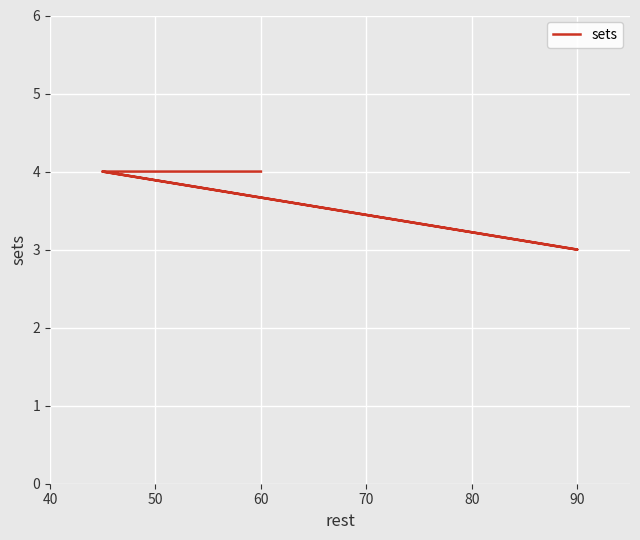

True or false: the data shows 1 at 80.

False